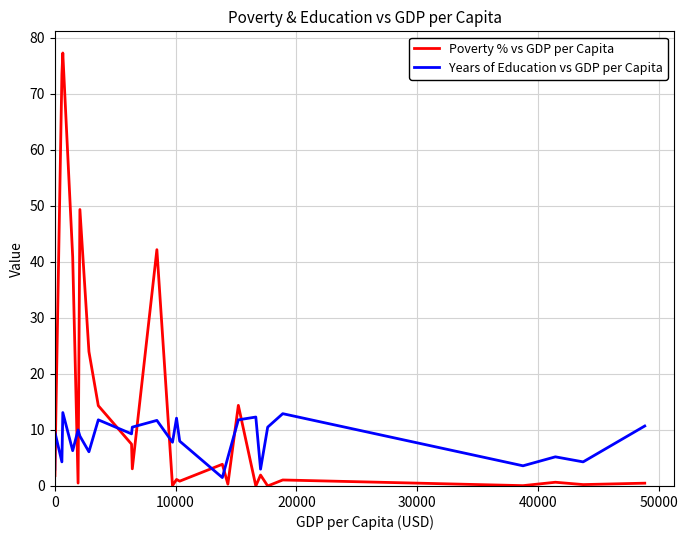

After their last crossing, which series has the higher values: Poverty % vs GDP per Capita or Years of Education vs GDP per Capita?

Years of Education vs GDP per Capita